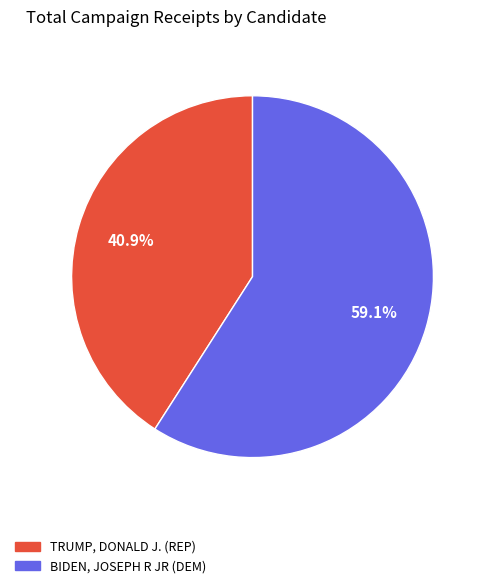

Does TRUMP, DONALD J. (REP) account for over 50% of the chart?

No